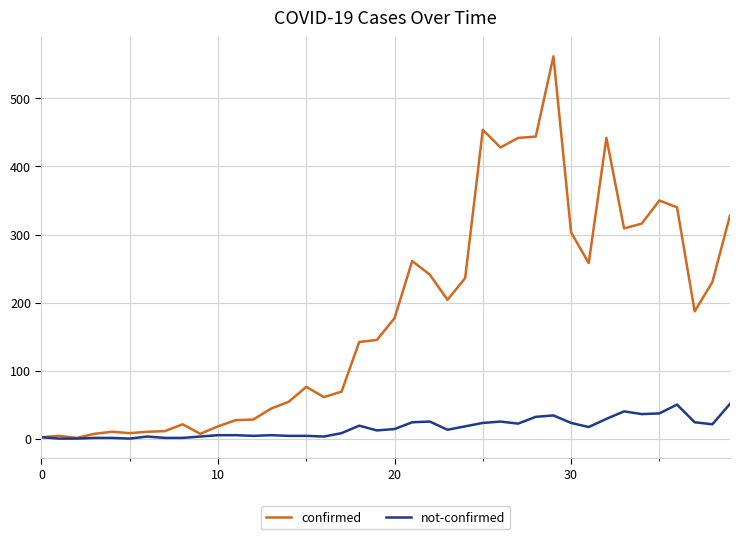

How many lines are shown in the chart?

2